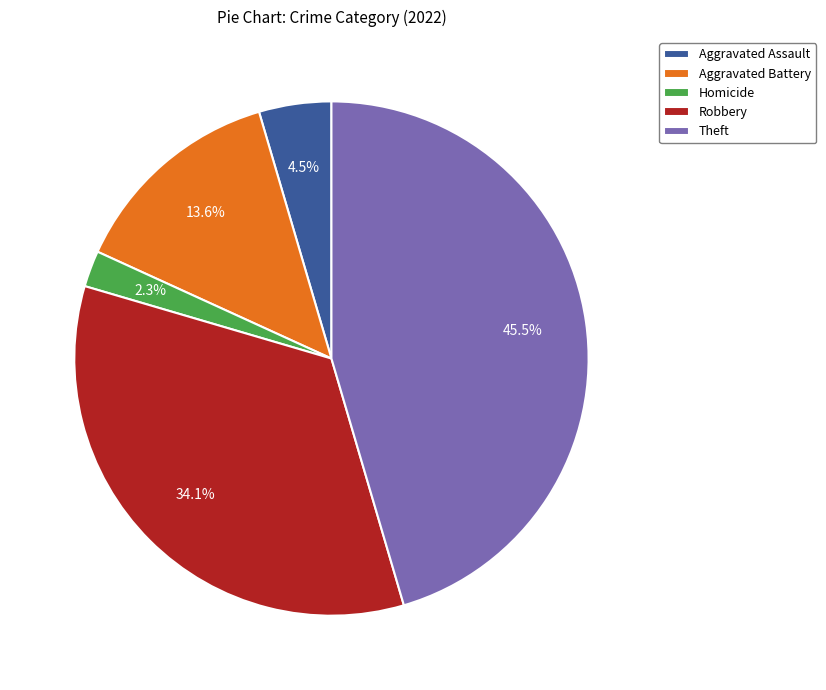

Which has a higher value, Robbery or Aggravated Assault?

Robbery